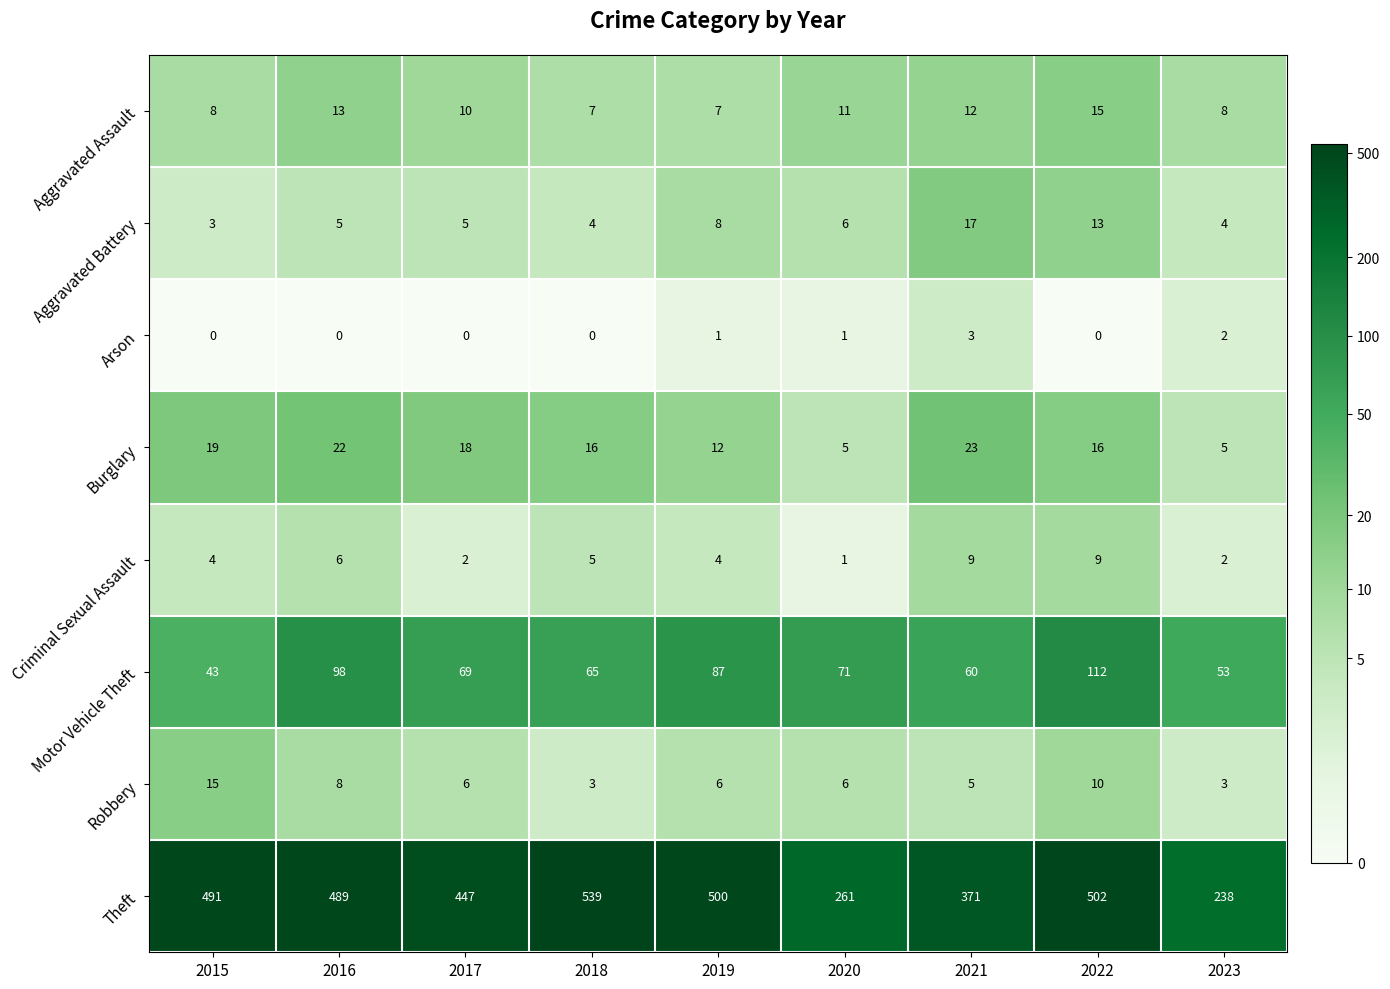

How many distinct data groups are displayed?

8